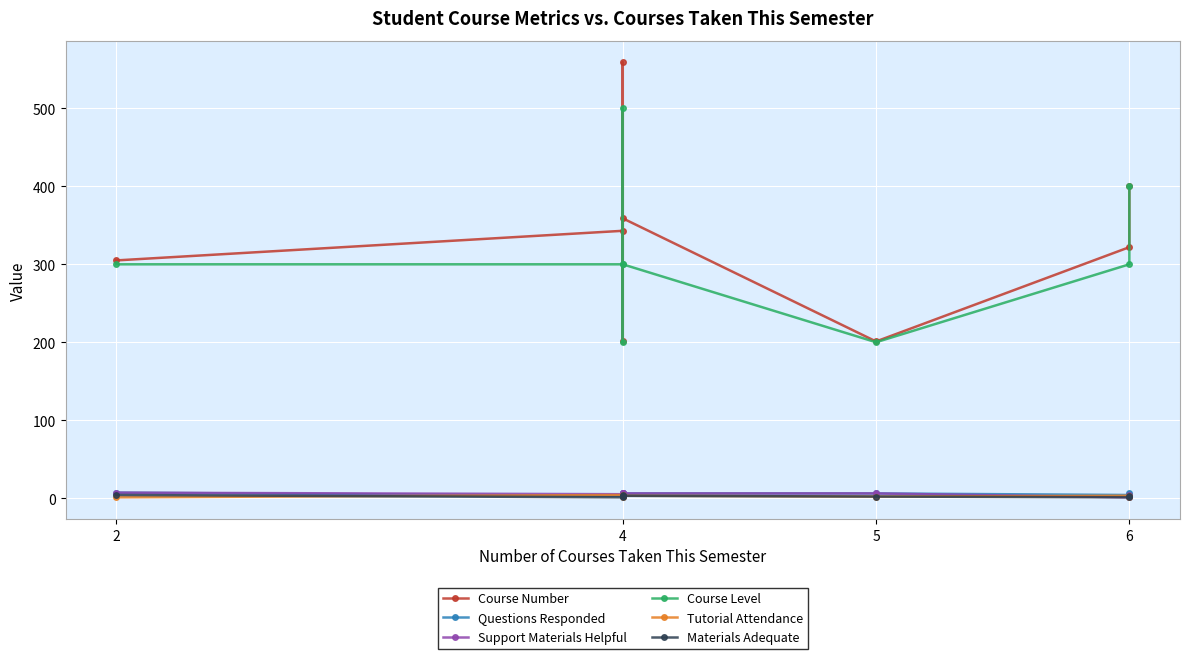

How many data points in Course Level are less than 300?

2